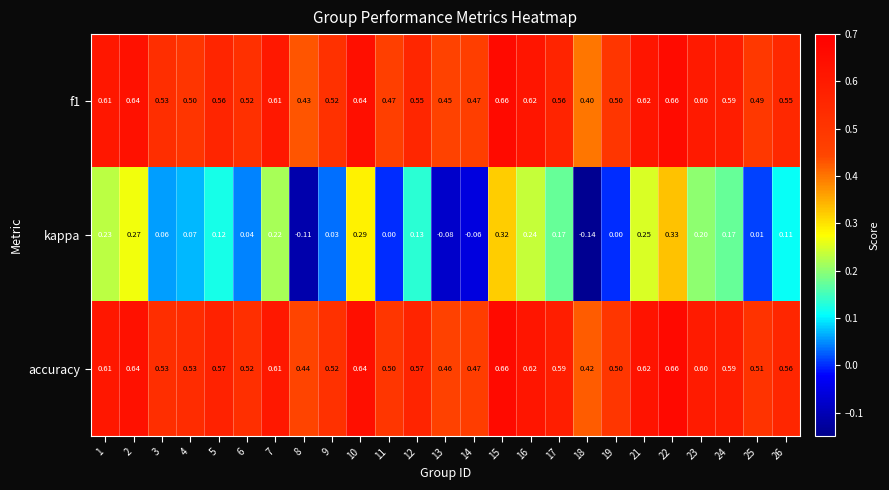

Which series has the largest total across all categories?

accuracy